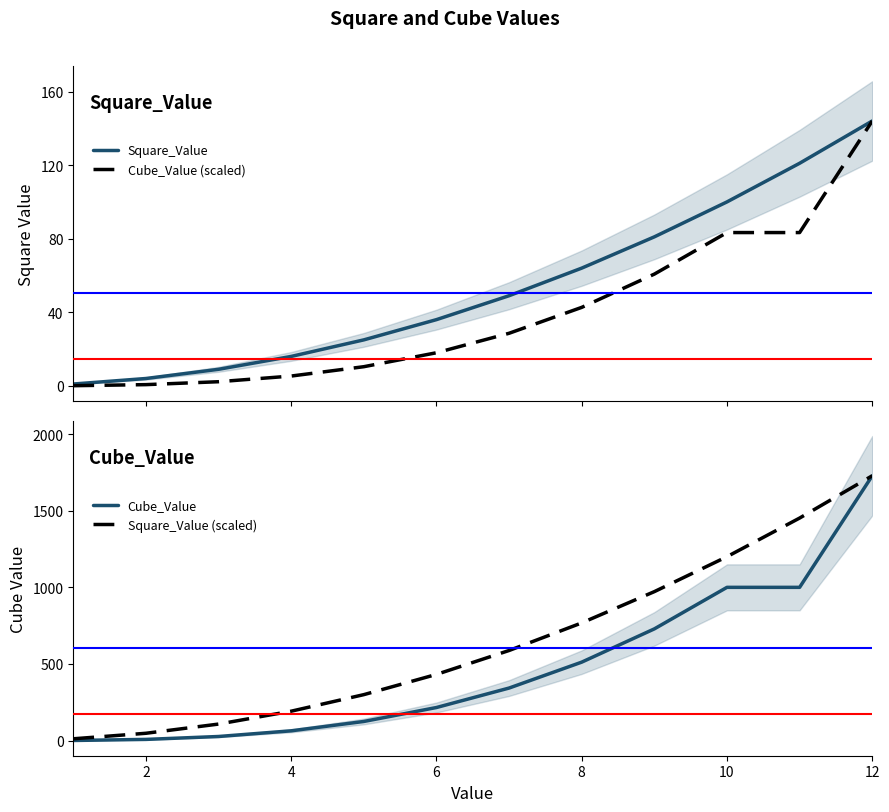

What are all the series names shown in the legend?

Square_Value, Cube_Value (scaled), Cube_Value, Square_Value (scaled)